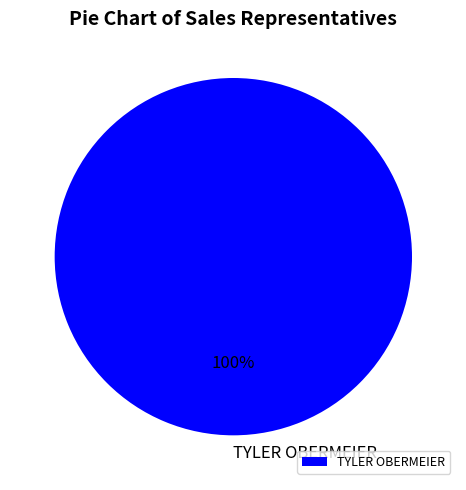

To the nearest percent, what percentage of the pie is TYLER OBERMEIER?

100%